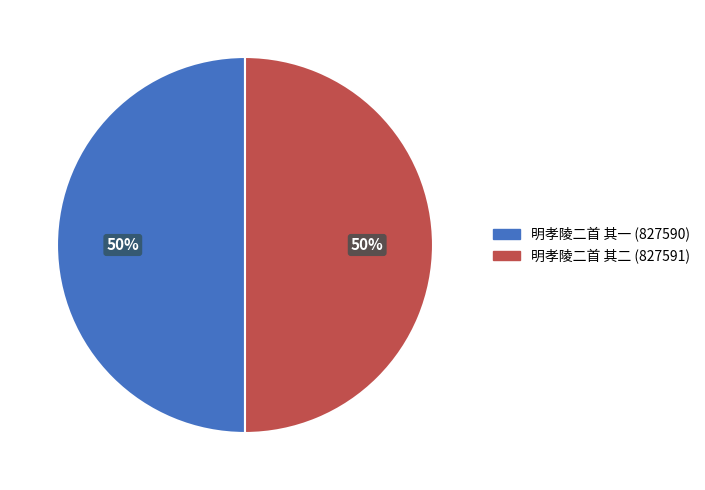

To the nearest percent, what is the combined percentage of 明孝陵二首 其二 and 明孝陵二首 其一?

100%